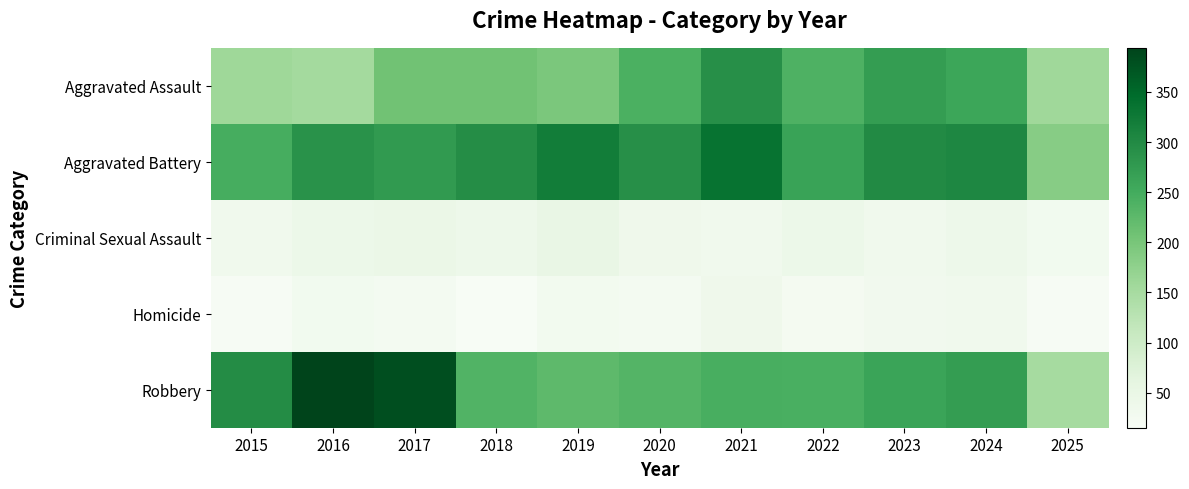

List the series in order of their peak value, highest first.

Robbery, Aggravated Battery, Aggravated Assault, Criminal Sexual Assault, Homicide